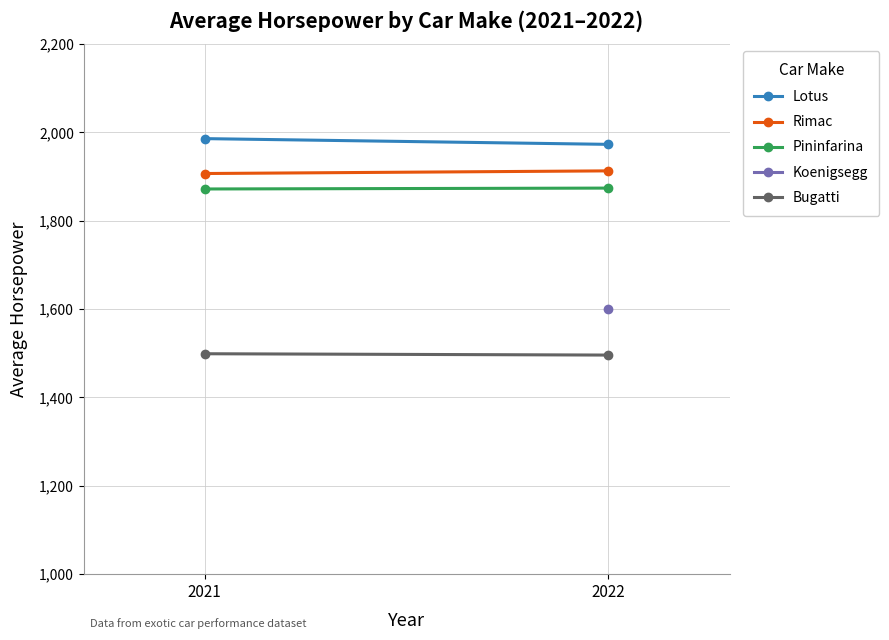

True or false: Rimac has a value of 1907 at 2021.

True